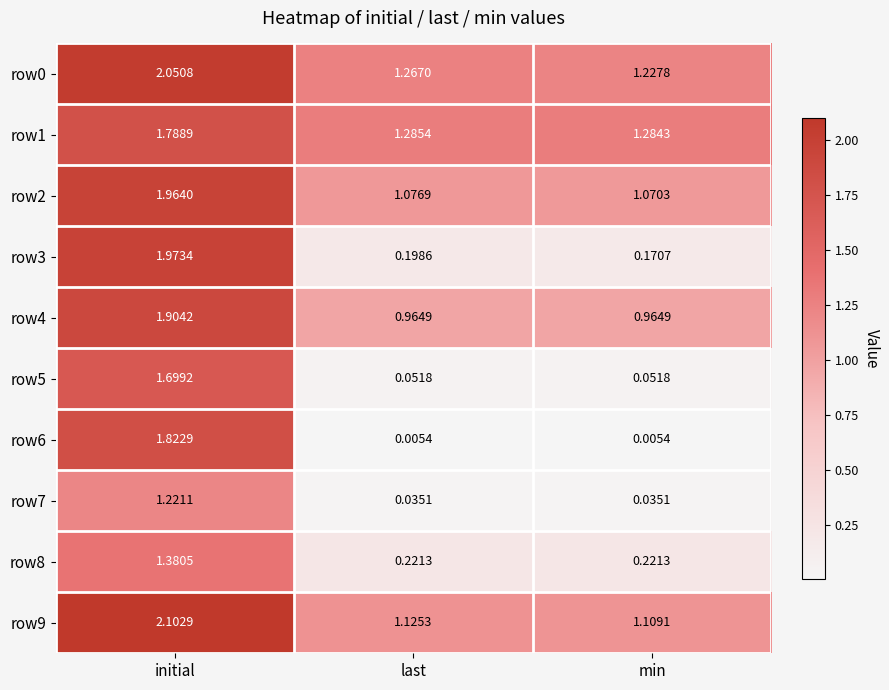

List the labels in order of row1 value, largest first.

initial, last, min